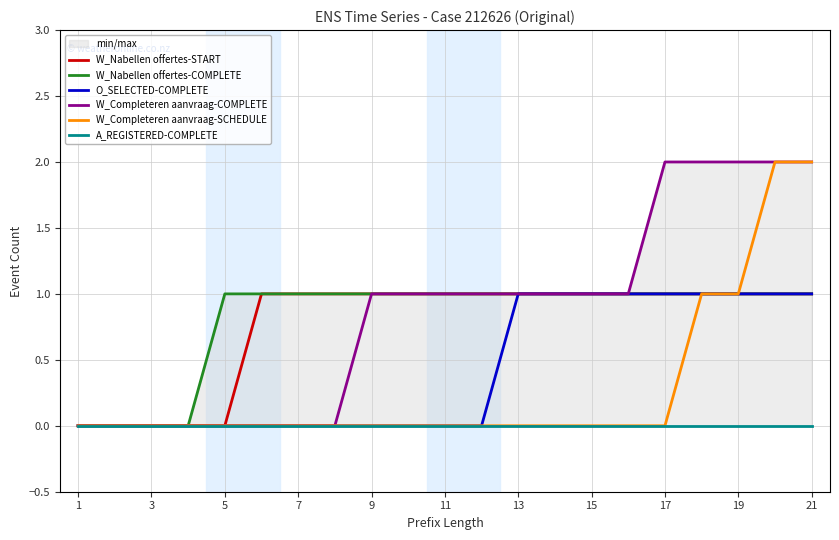

The W_Completeren aanvraag-SCHEDULE series shows 1 at 7. True or false?

False